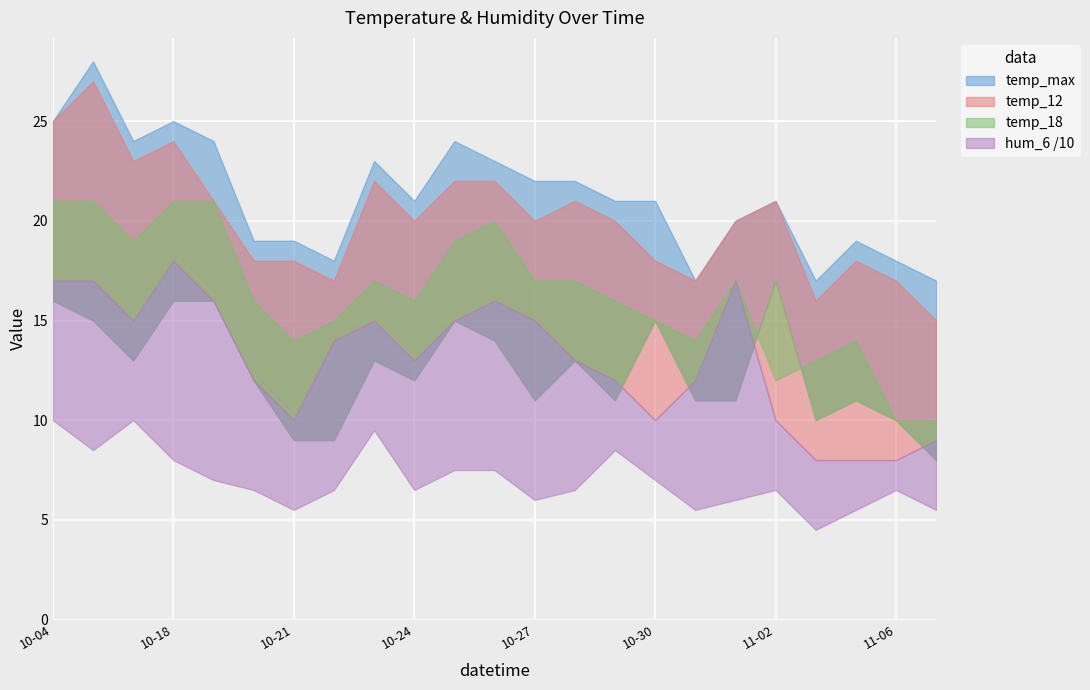

What value does the temp_18 series have at 2023-10-26?

20